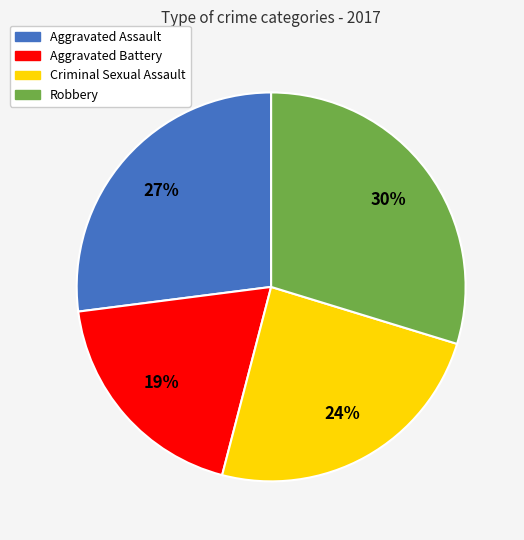

Rank the categories by value from highest to lowest.

Robbery, Aggravated Assault, Criminal Sexual Assault, Aggravated Battery